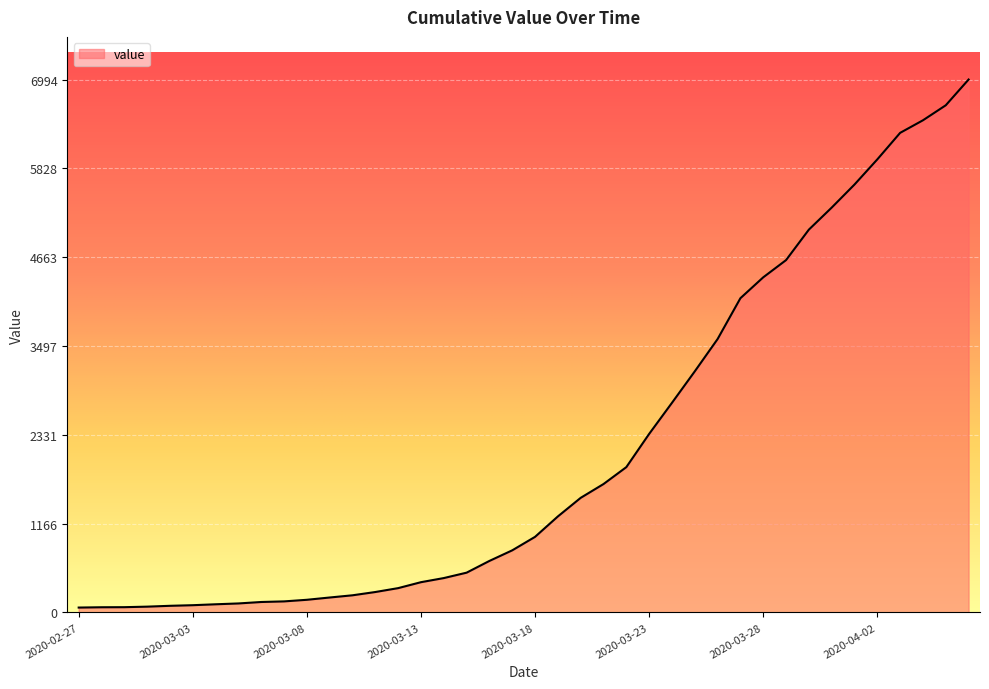

Count the number of categories in the chart.

40